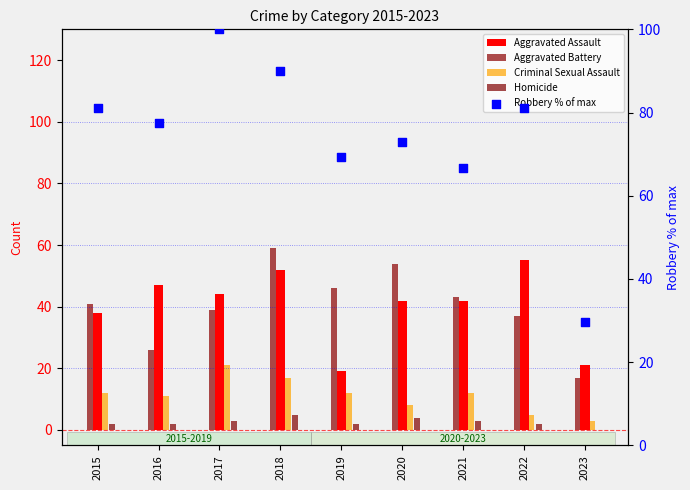

At how many categories does at least one series exceed 81?

4